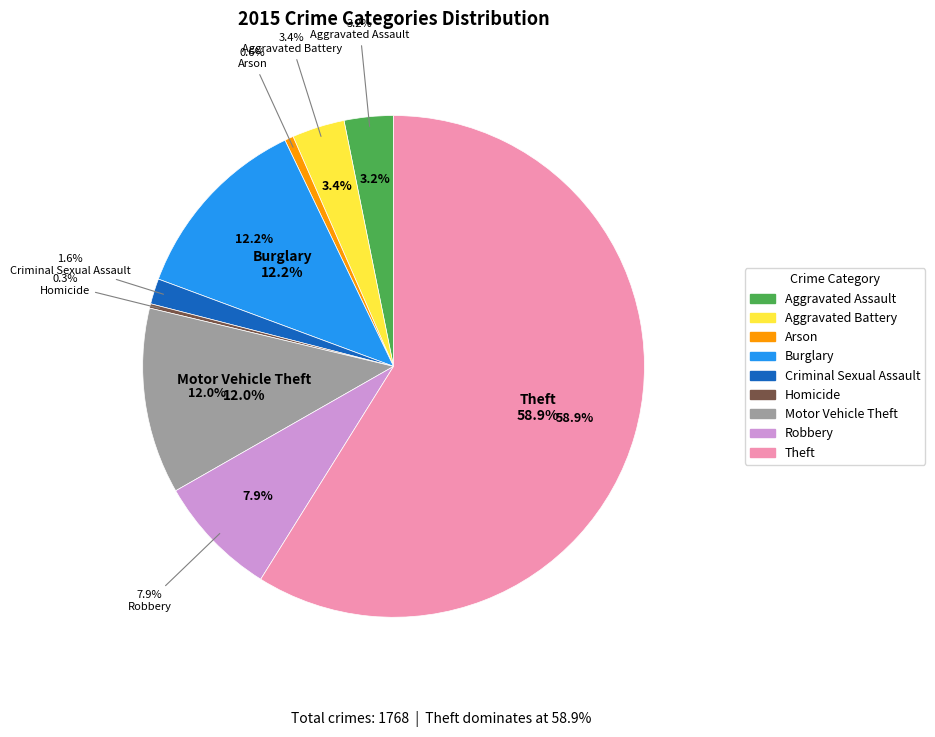

Which slice is the largest?

Theft